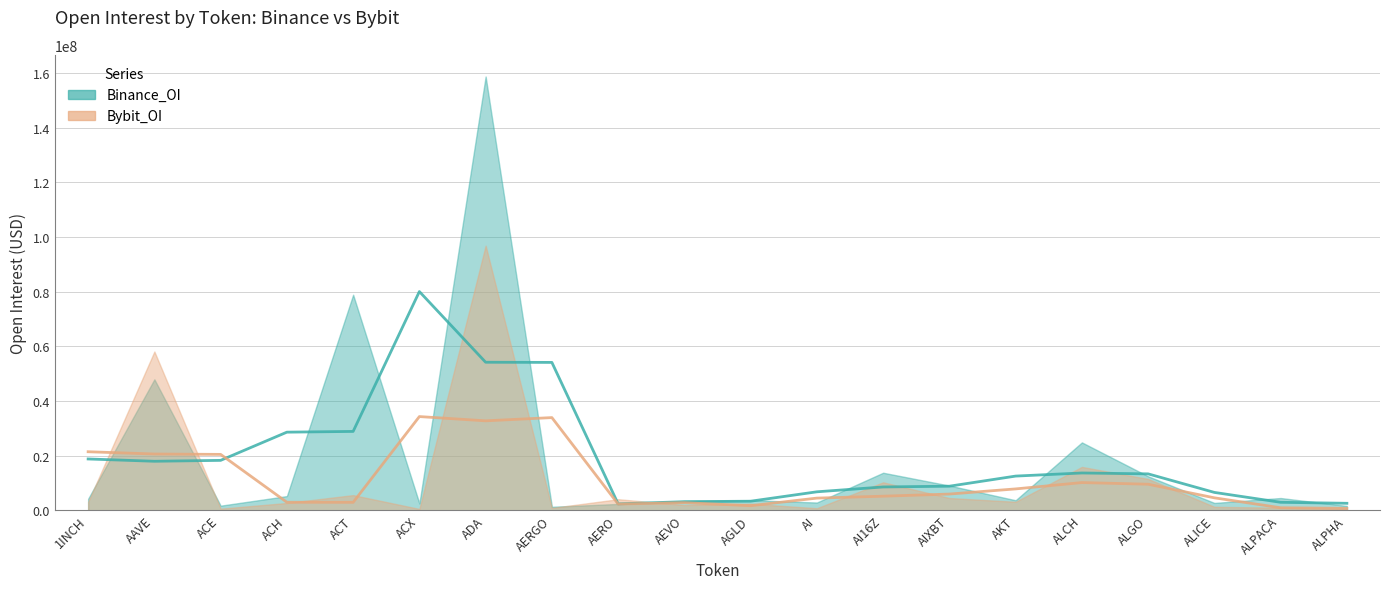

True or false: Binance_OI has a value of 41265524 at ALCH.

False